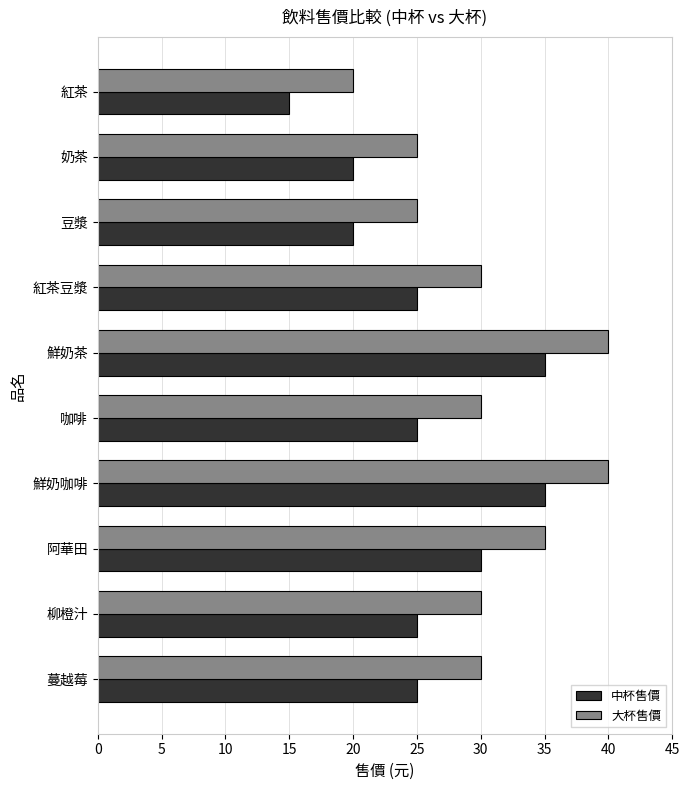

What value does the 中杯售價 series have at 阿華田, to the nearest 5?

30